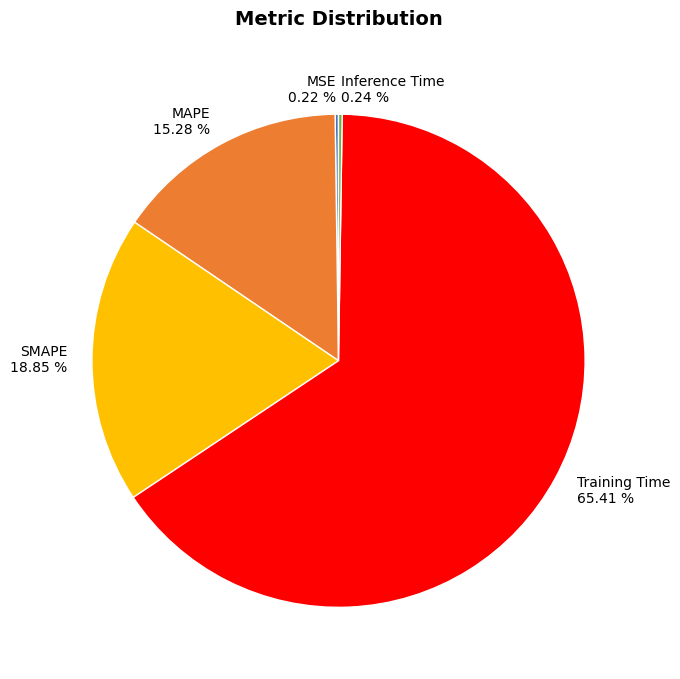

Which slice is the largest?

Training Time